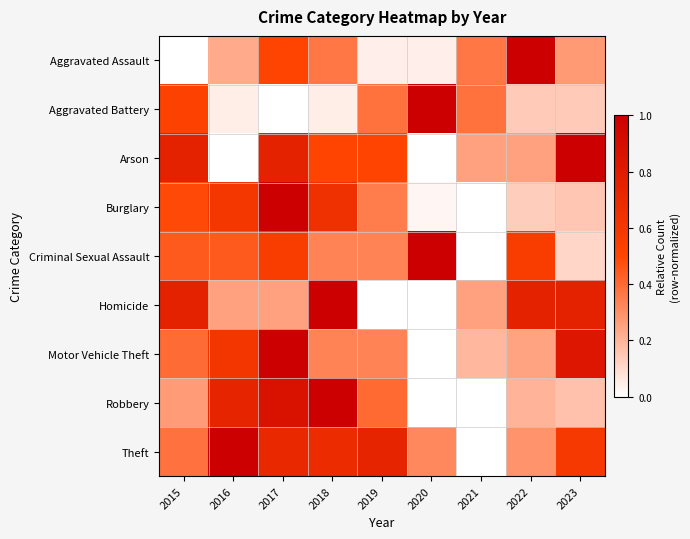

Which series has the largest total across all categories?

Theft